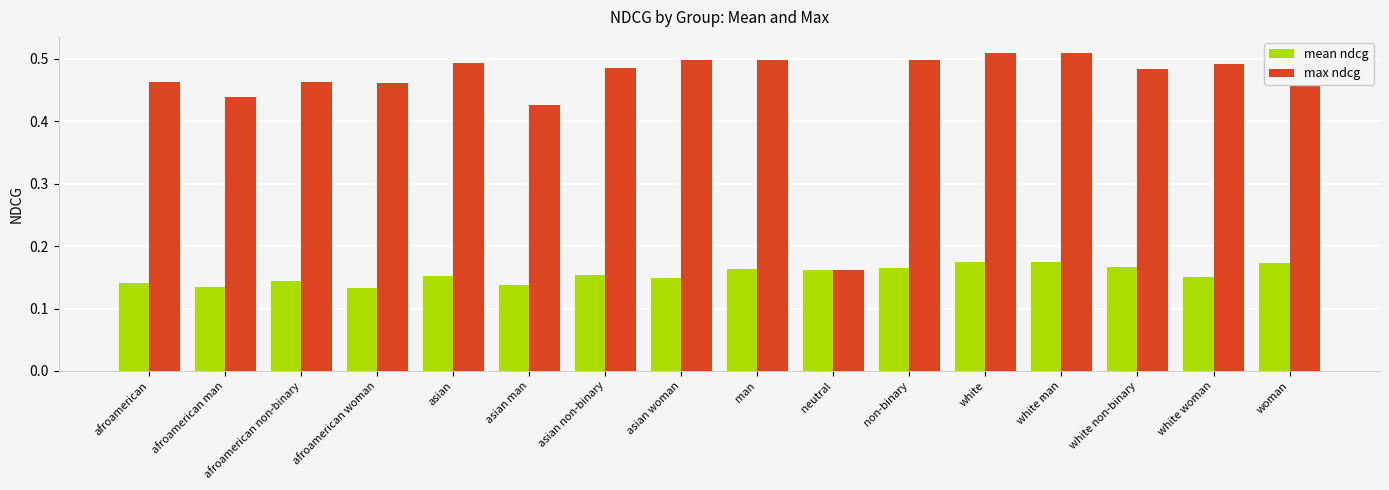

What is the spread (max minus min) of values at white woman?

0.3